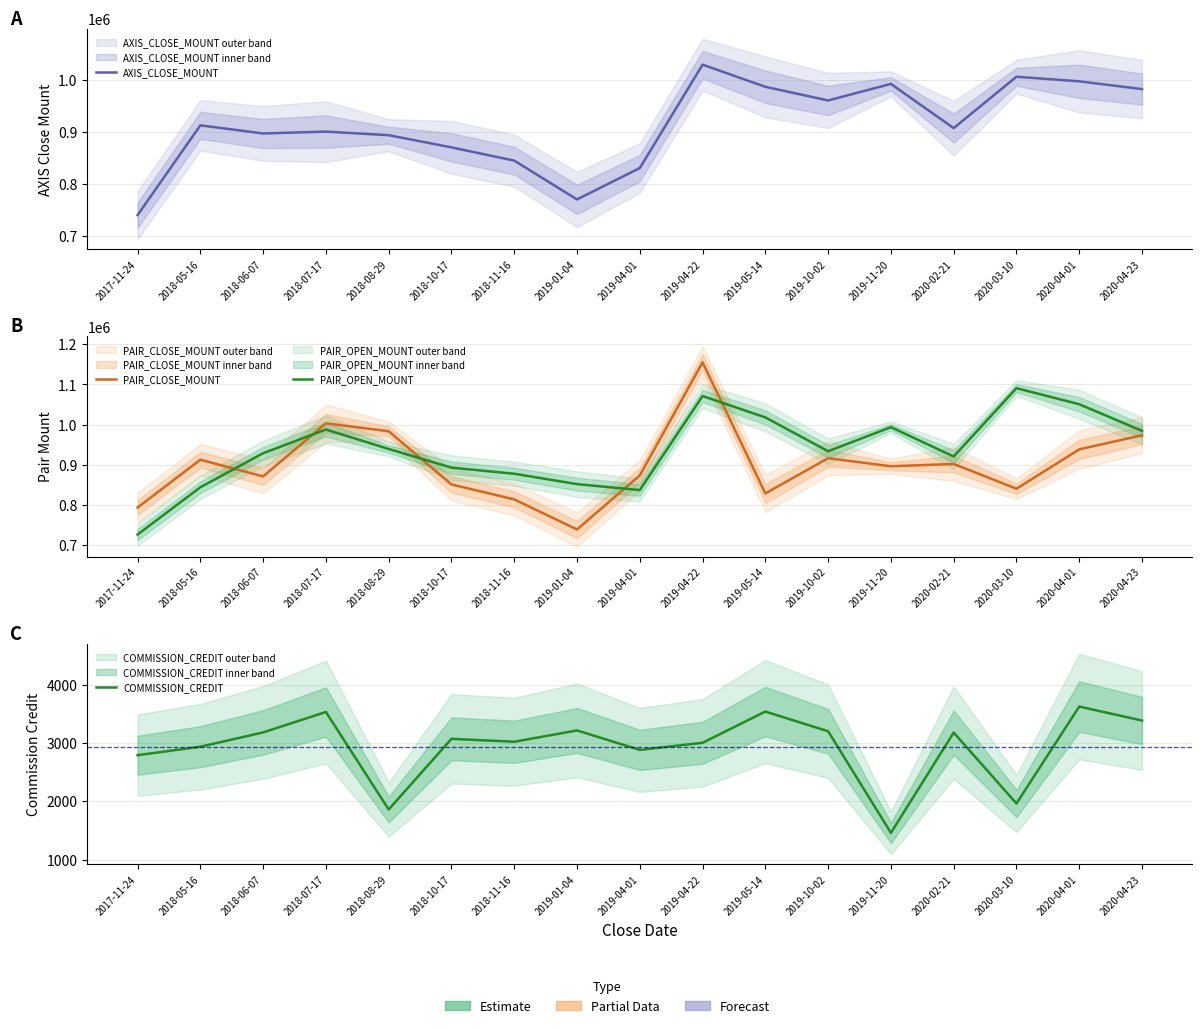

What is the label of the 13th point from the right?

2018-08-29